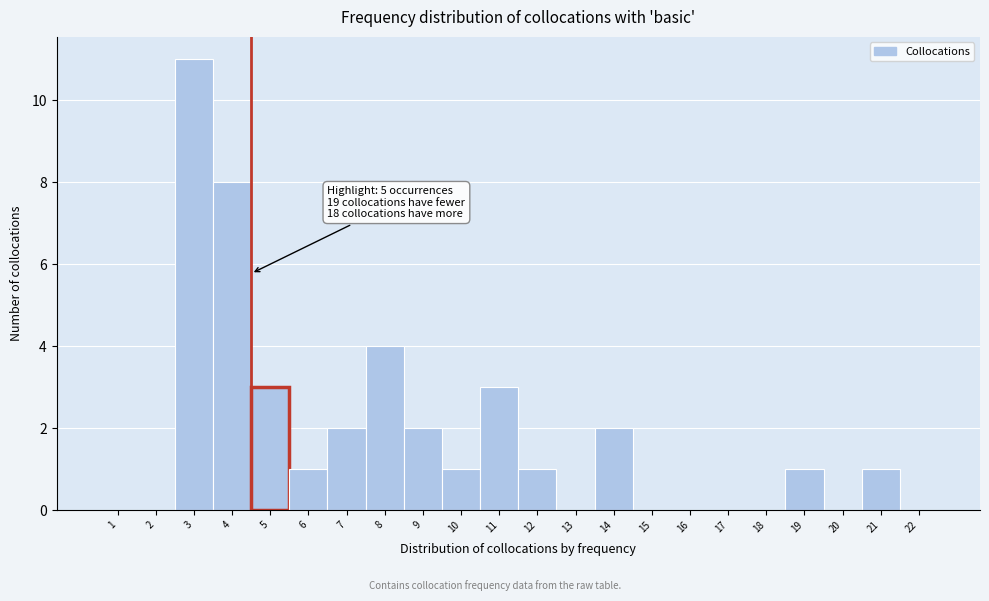

Reading left to right, list all the values displayed in this chart.

1=0	2=0	3=11	4=8	5=3	6=1	7=2	8=4	9=2	10=1	11=3	12=1	13=0	14=2	15=0	16=0	17=0	18=0	19=1	20=0	21=1	22=0